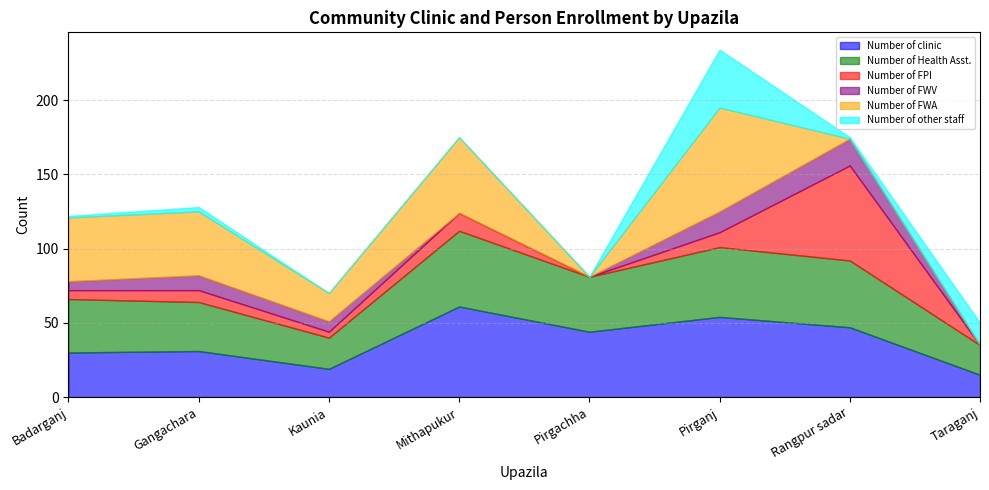

Where is Number of FPI nearest to the value 32?

Mithapukur